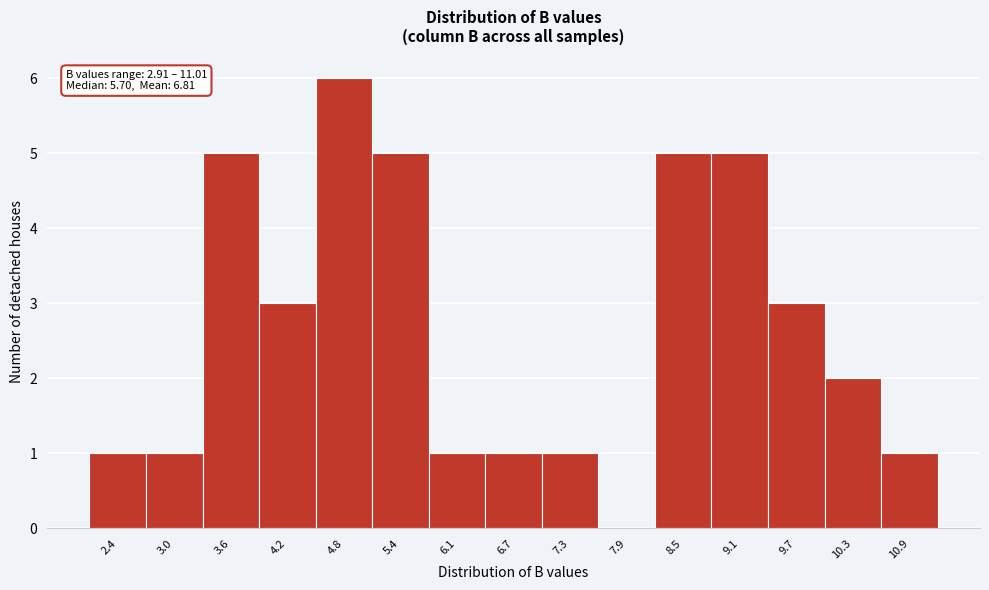

Reading right to left, transcribe all the data shown in this chart.

10.9=1	10.3=2	9.7=3	9.1=5	8.5=5	7.9=0	7.3=1	6.7=1	6.1=1	5.4=5	4.8=6	4.2=3	3.6=5	3.0=1	2.4=1